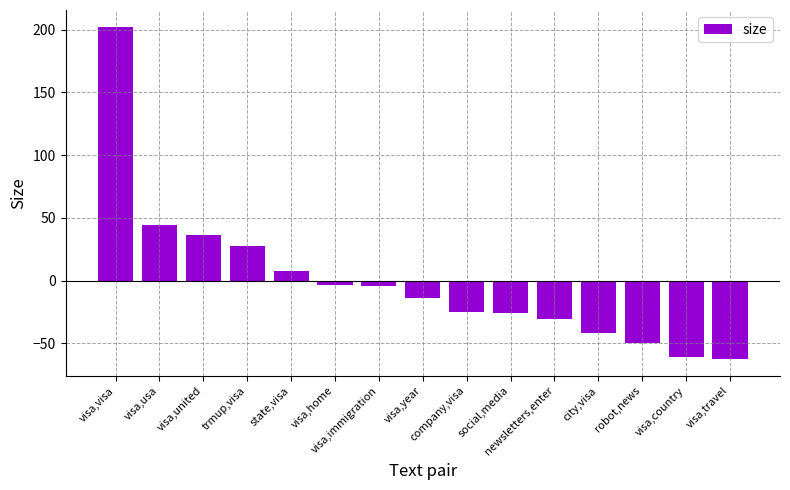

Where is the data nearest to the value 69?

visa,usa